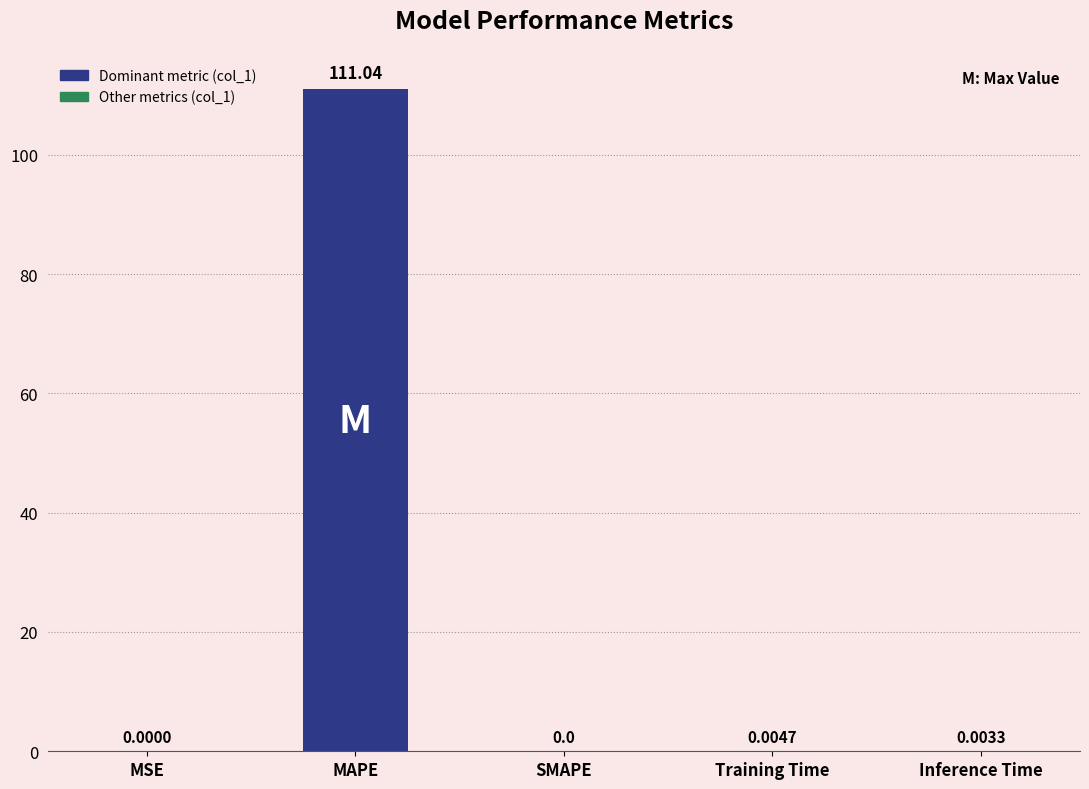

What is the average value?

22.2